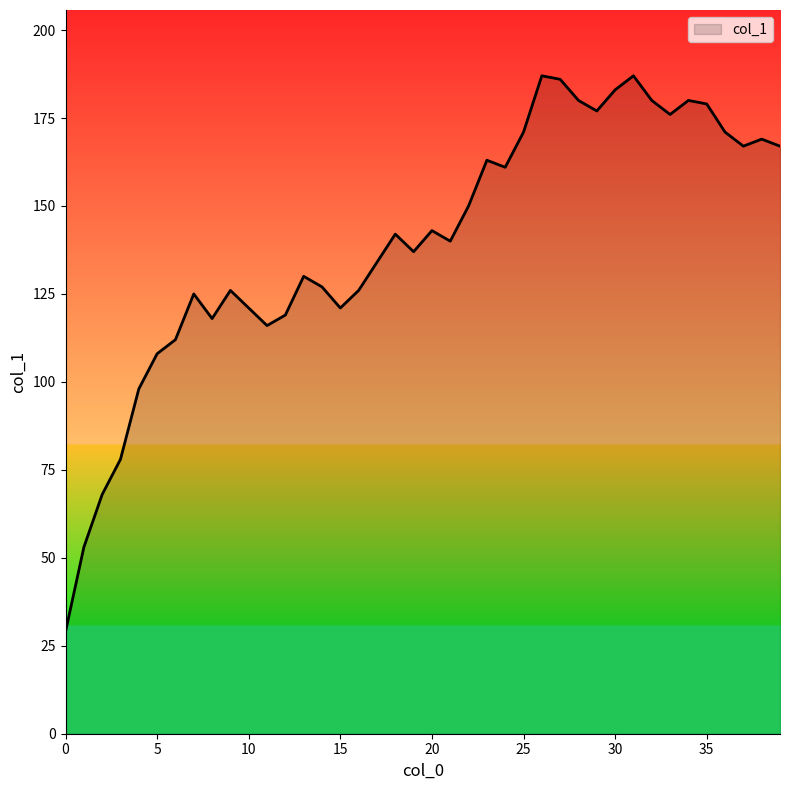

Reading right to left, extract all data points from this chart.

167	169	167	171	179	180	176	180	187	183	177	180	186	187	171	161	163	150	140	143	137	142	134	126	121	127	130	119	116	121	126	118	125	112	108	98	78	68	53	29